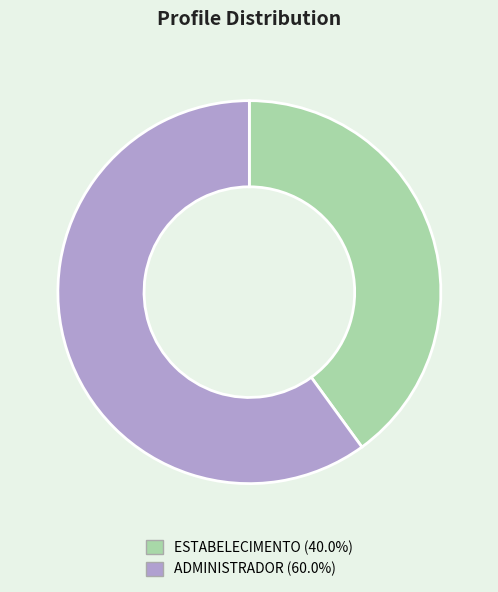

The ADMINISTRADOR slice represents 60% of the pie. True or false?

True